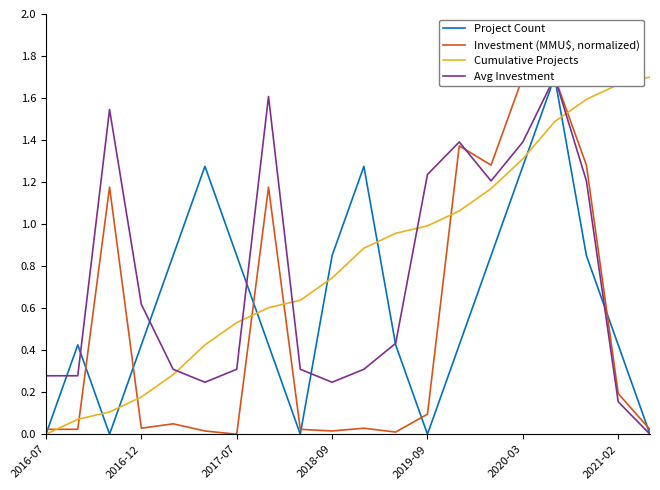

Rank the series by their average value, from lowest to highest.

Investment (MMU$, normalized), Project Count, Avg Investment, Cumulative Projects